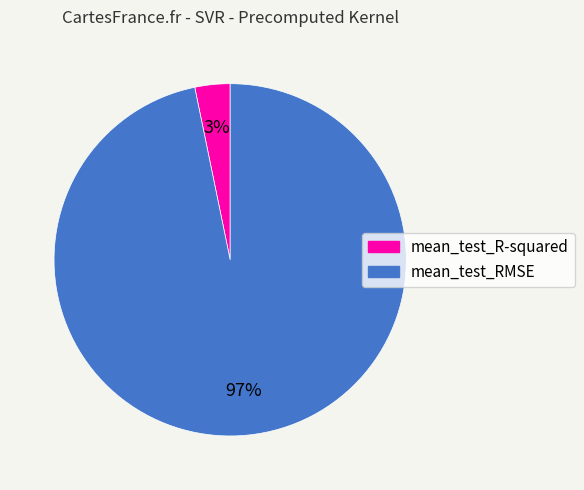

Between mean_test_RMSE and mean_test_R-squared, which is larger?

mean_test_RMSE